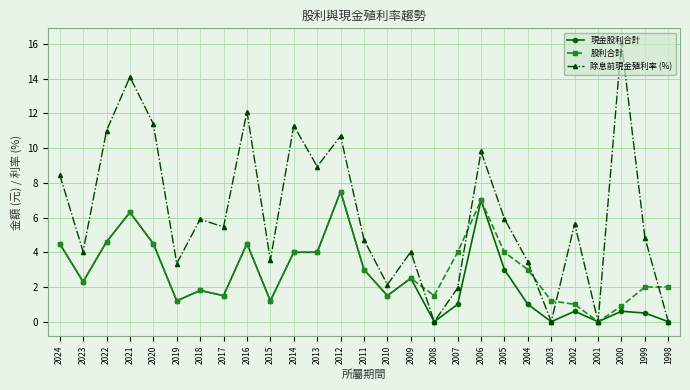

What is the average value of the 除息前現金殖利率 (%) series?

6.3